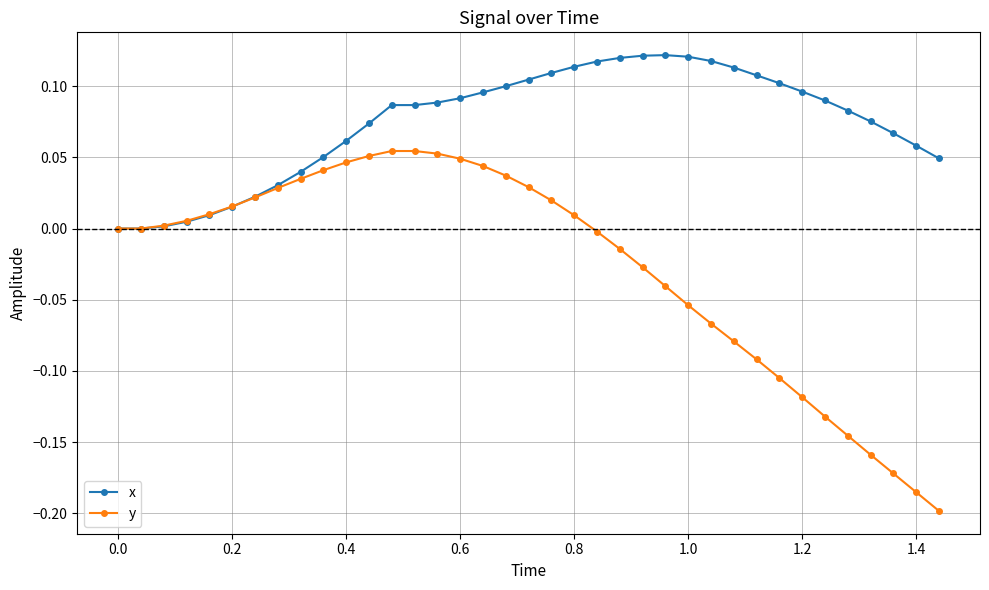

Which series ends up on top after the final intersection of x and y?

x